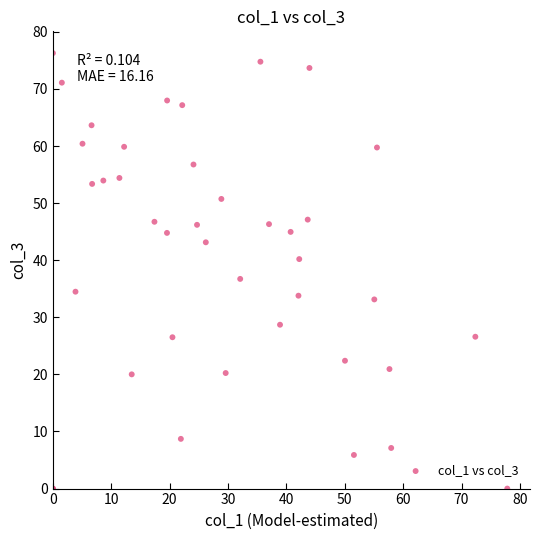

What Y value in the scatter plot is closest to 38?

36.7